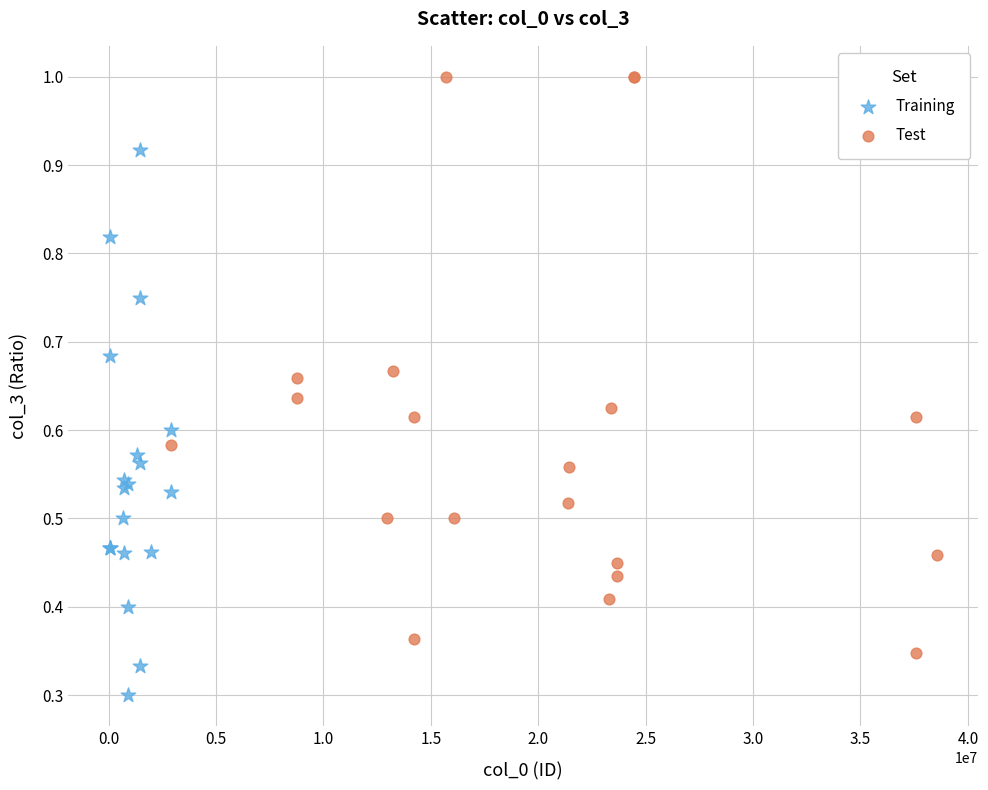

Which series reaches the minimum Y coordinate?

Training